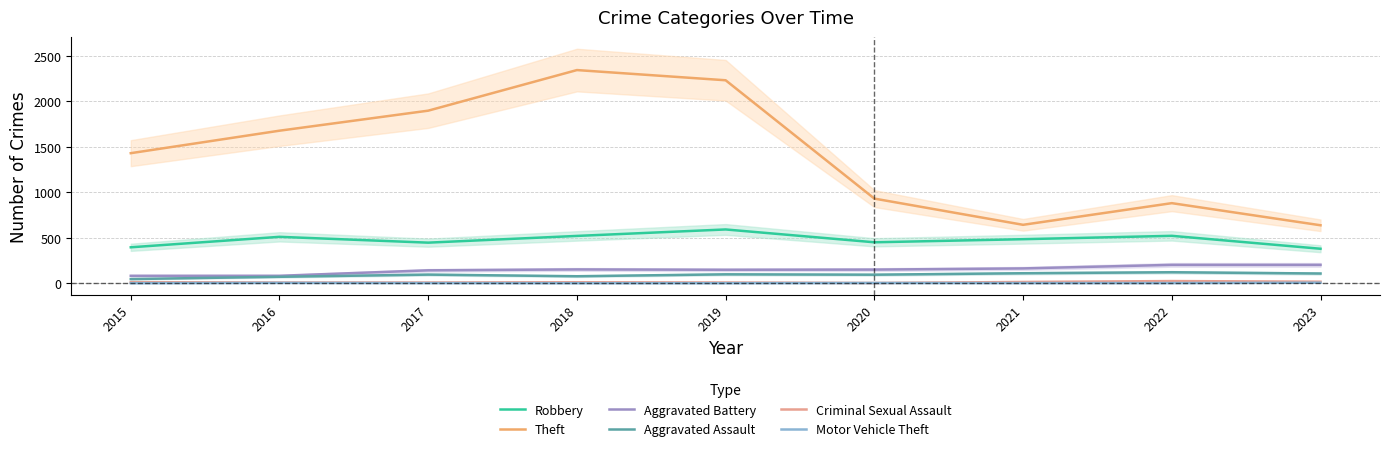

True or false: Theft and Robbery intersect in this chart.

False